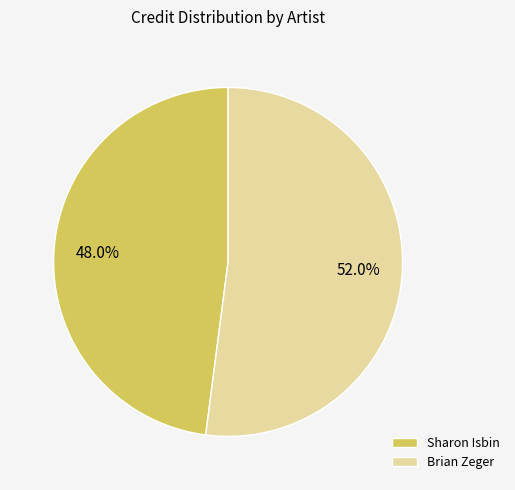

To the nearest percent, what is the average slice percentage?

50%